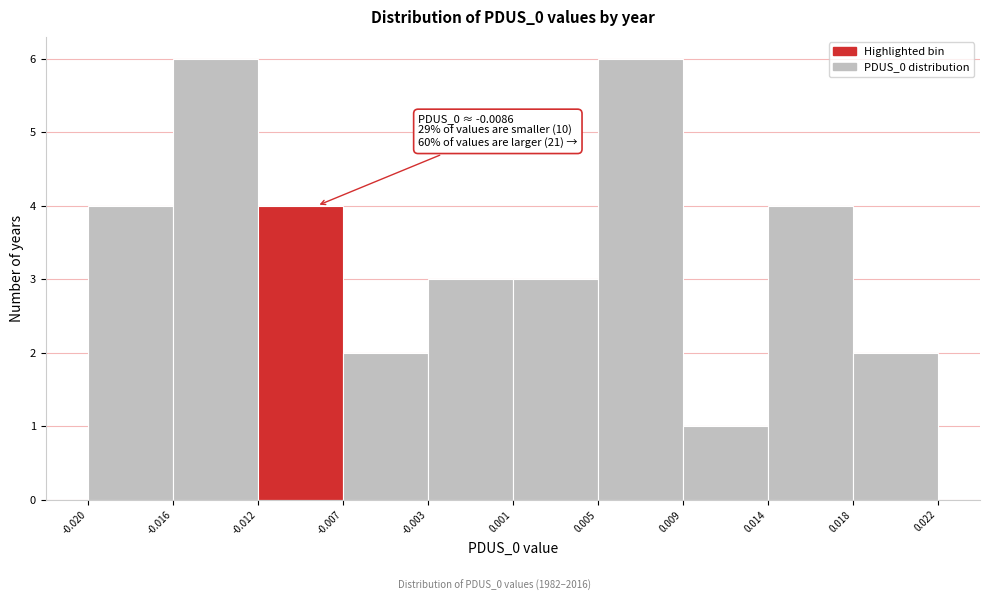

Reading left to right, extract all data points from this chart.

4	6	4	2	3	3	6	1	4	2